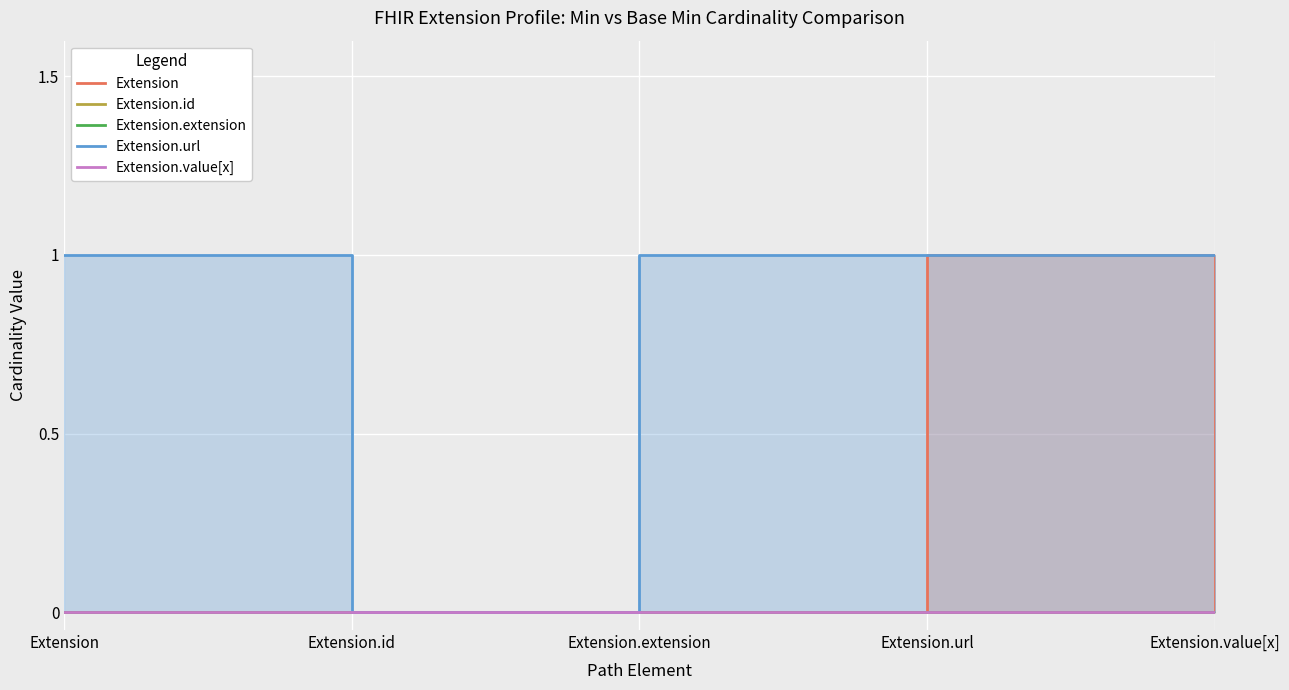

Reading right to left, extract all data points from this chart.

Extension: Extension.value[x]=0	Extension.url=1	Extension.extension=0	Extension.id=0	Extension=0
Extension.id: Extension.value[x]=0	Extension.url=0	Extension.extension=0	Extension.id=0	Extension=0
Extension.extension: Extension.value[x]=0	Extension.url=0	Extension.extension=0	Extension.id=0	Extension=0
Extension.url: Extension.value[x]=1	Extension.url=1	Extension.extension=1	Extension.id=0	Extension=1
Extension.value[x]: Extension.value[x]=0	Extension.url=0	Extension.extension=0	Extension.id=0	Extension=0